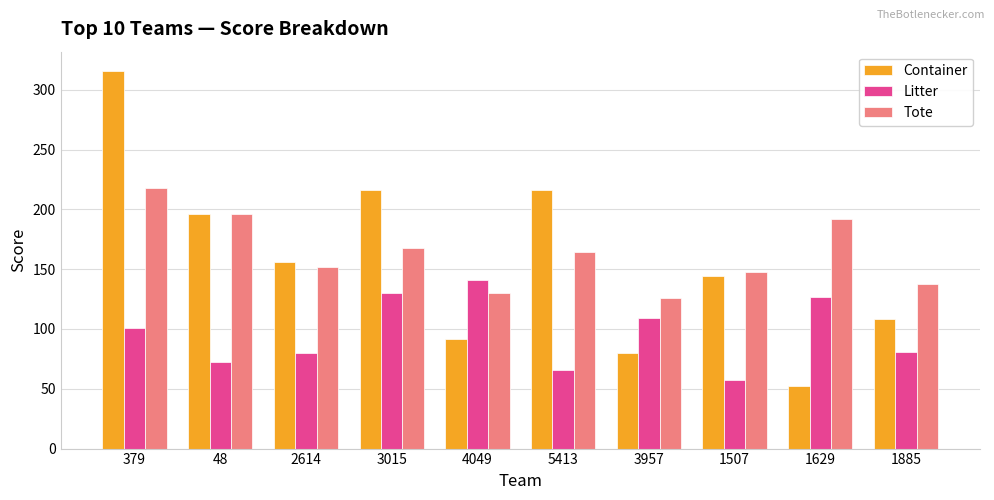

True or false: Container has a value of 144 at 1507.

True